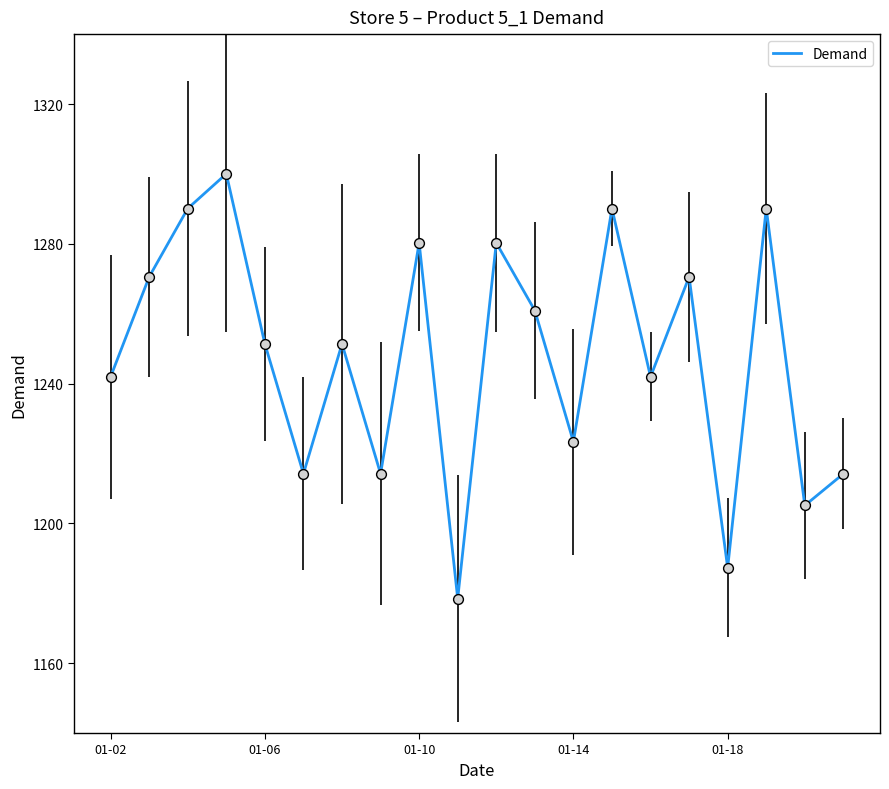

What is the smallest value displayed?

1178.5